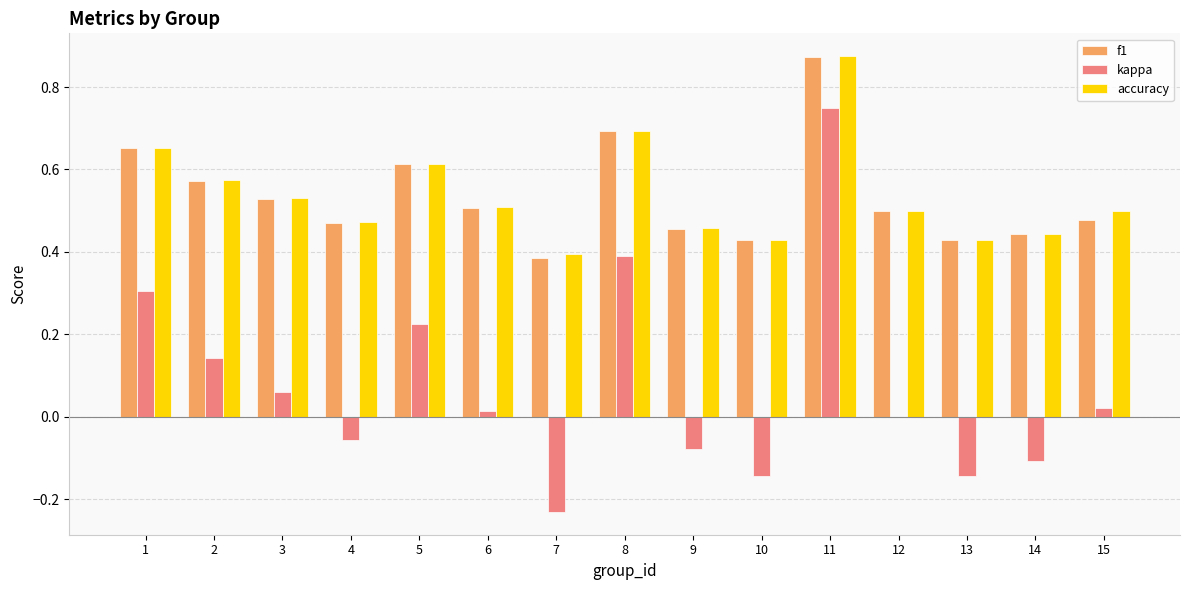

What are all the series names shown in the legend?

f1, kappa, accuracy